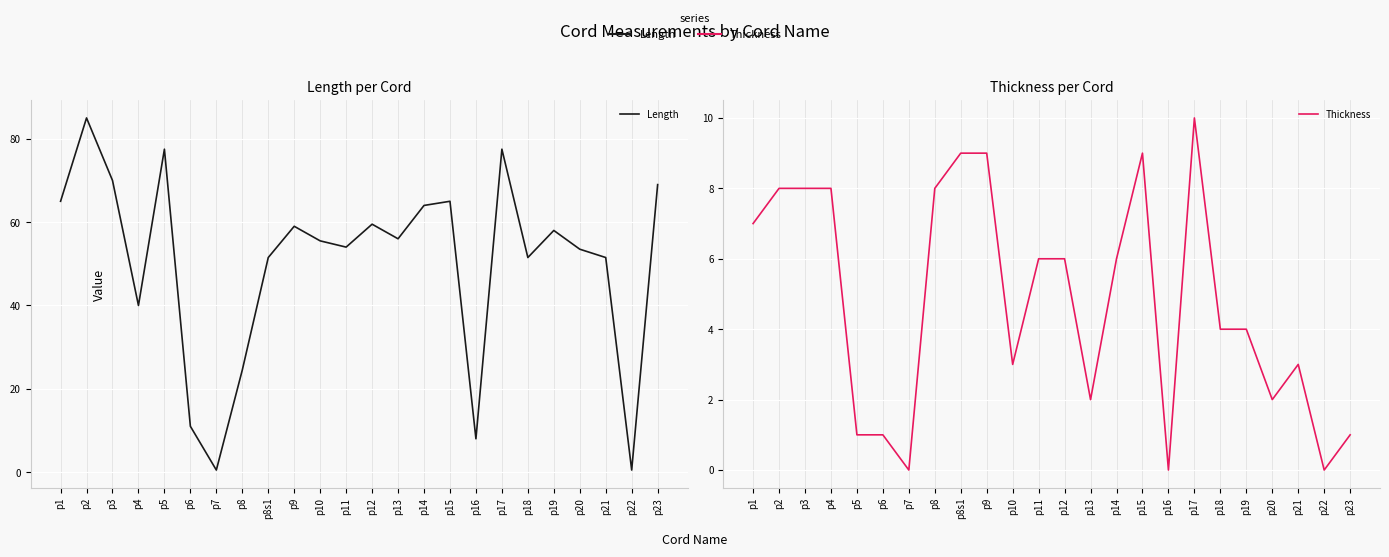

Rank the series at p14 from highest to lowest value.

Length, Thickness